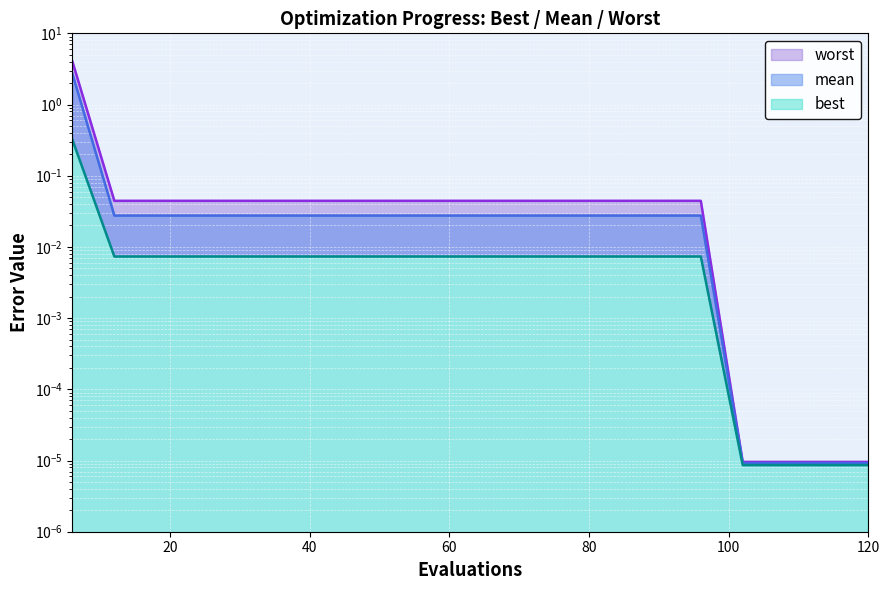

Reading left to right, transcribe all the data shown in this chart.

mean: 2.7	0.0	0.0	0.0	0.0	0.0	0.0	0.0	0.0	0.0	0.0	0.0	0.0	0.0	0.0	0.0	0.0	0.0	0.0	0.0
best: 0.3	0.0	0.0	0.0	0.0	0.0	0.0	0.0	0.0	0.0	0.0	0.0	0.0	0.0	0.0	0.0	0.0	0.0	0.0	0.0
worst: 4.0	0.0	0.0	0.0	0.0	0.0	0.0	0.0	0.0	0.0	0.0	0.0	0.0	0.0	0.0	0.0	0.0	0.0	0.0	0.0